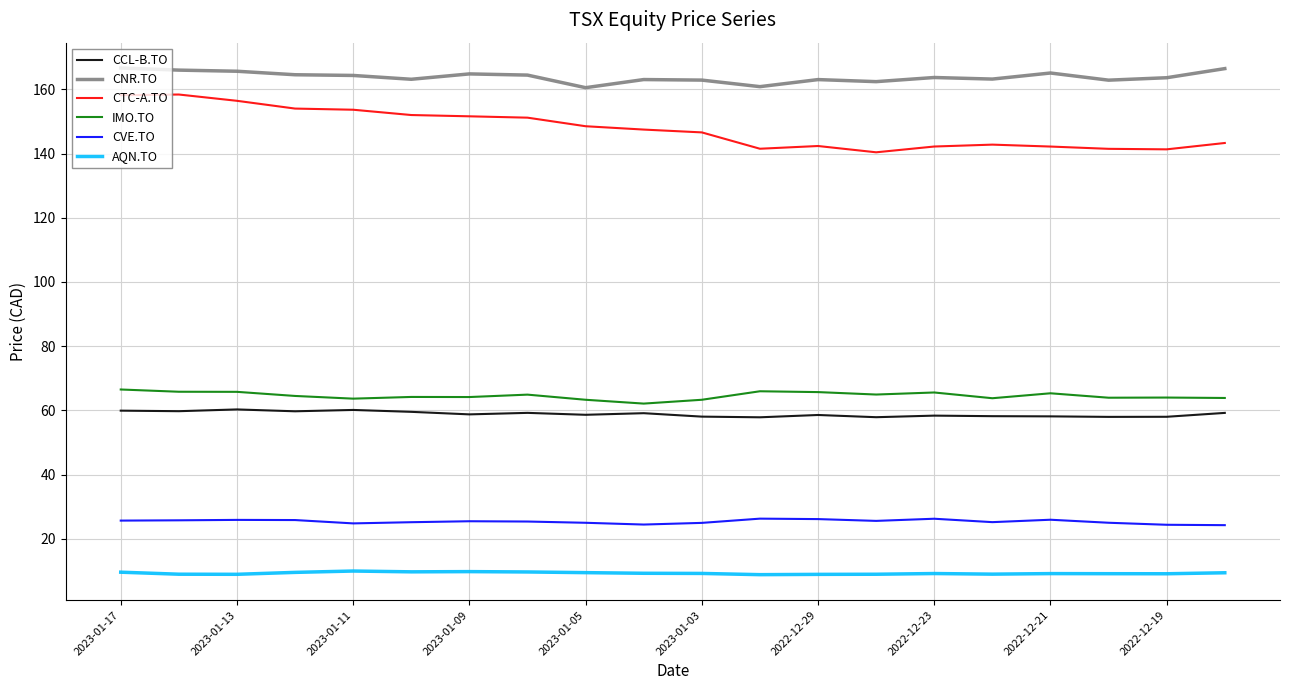

Which series has the largest range (max minus min)?

CTC-A.TO